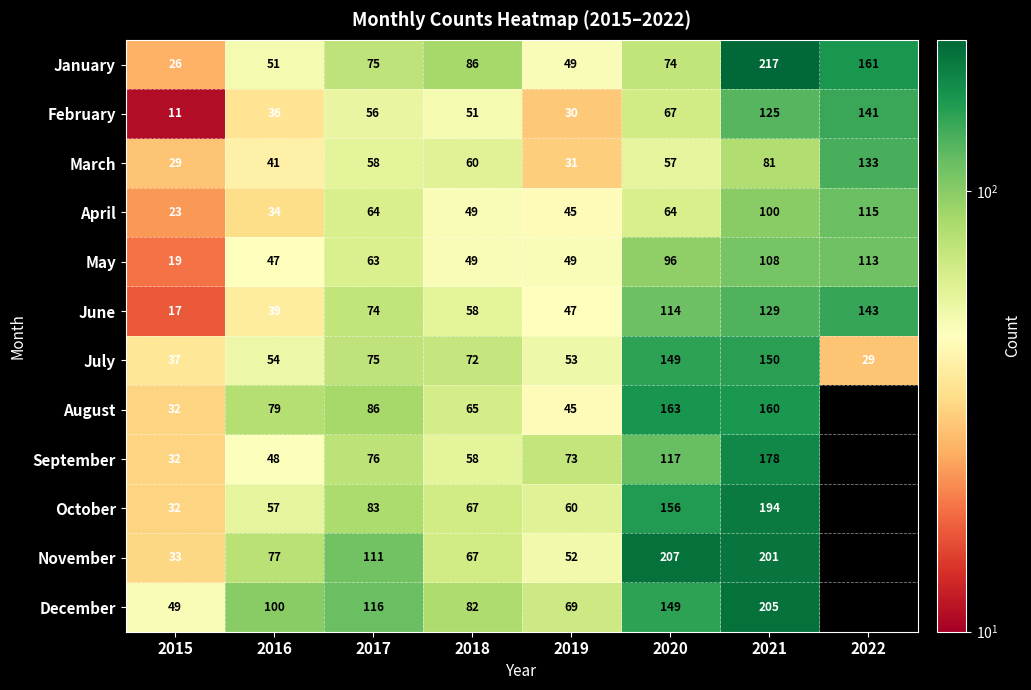

What is the difference between the maximum and minimum values in the May series?

94